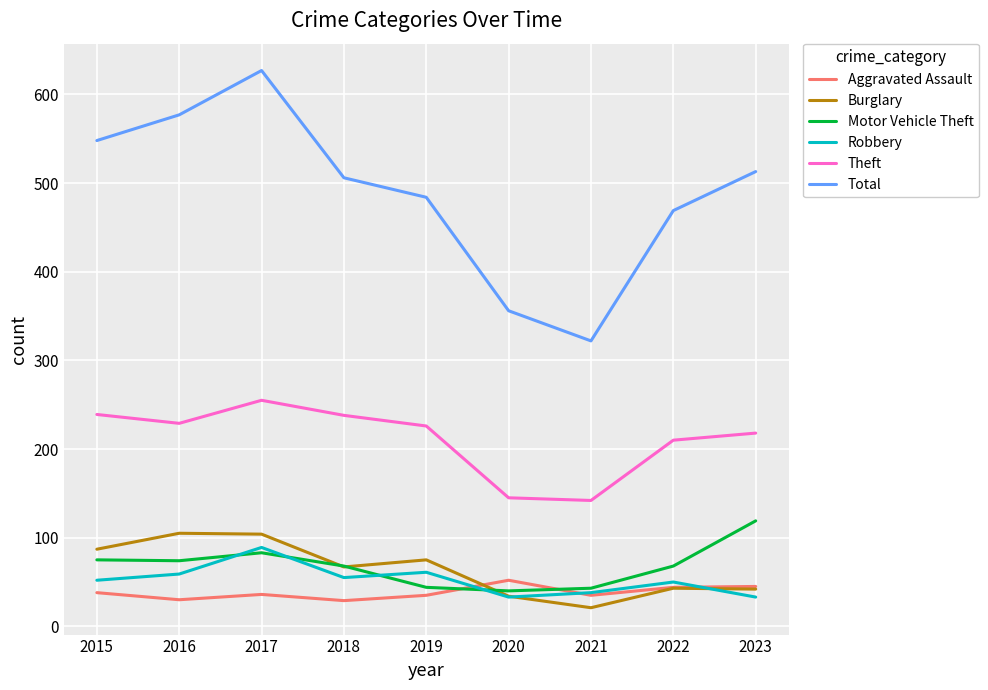

What is the sum of the Burglary values at 2016 and 2015?

192